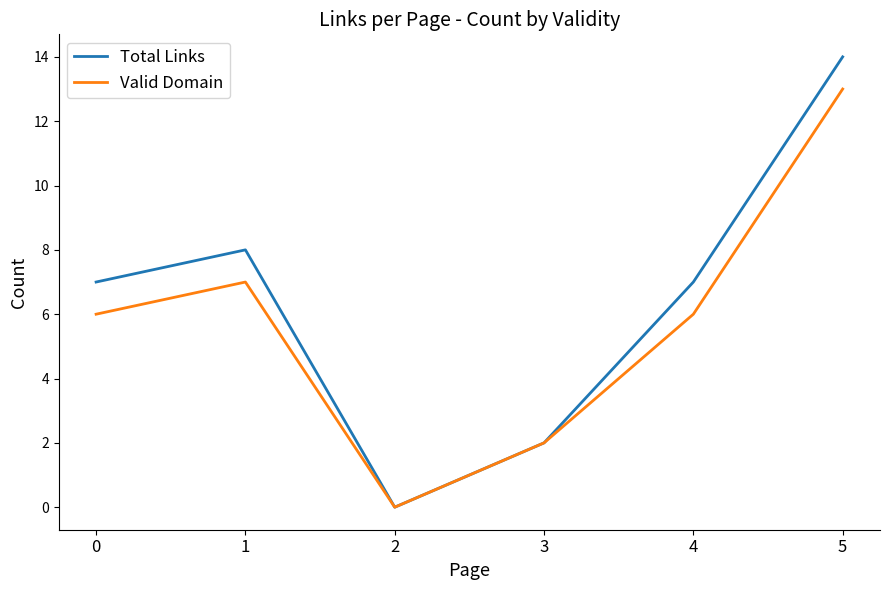

Which series has the largest range (max minus min)?

Total Links